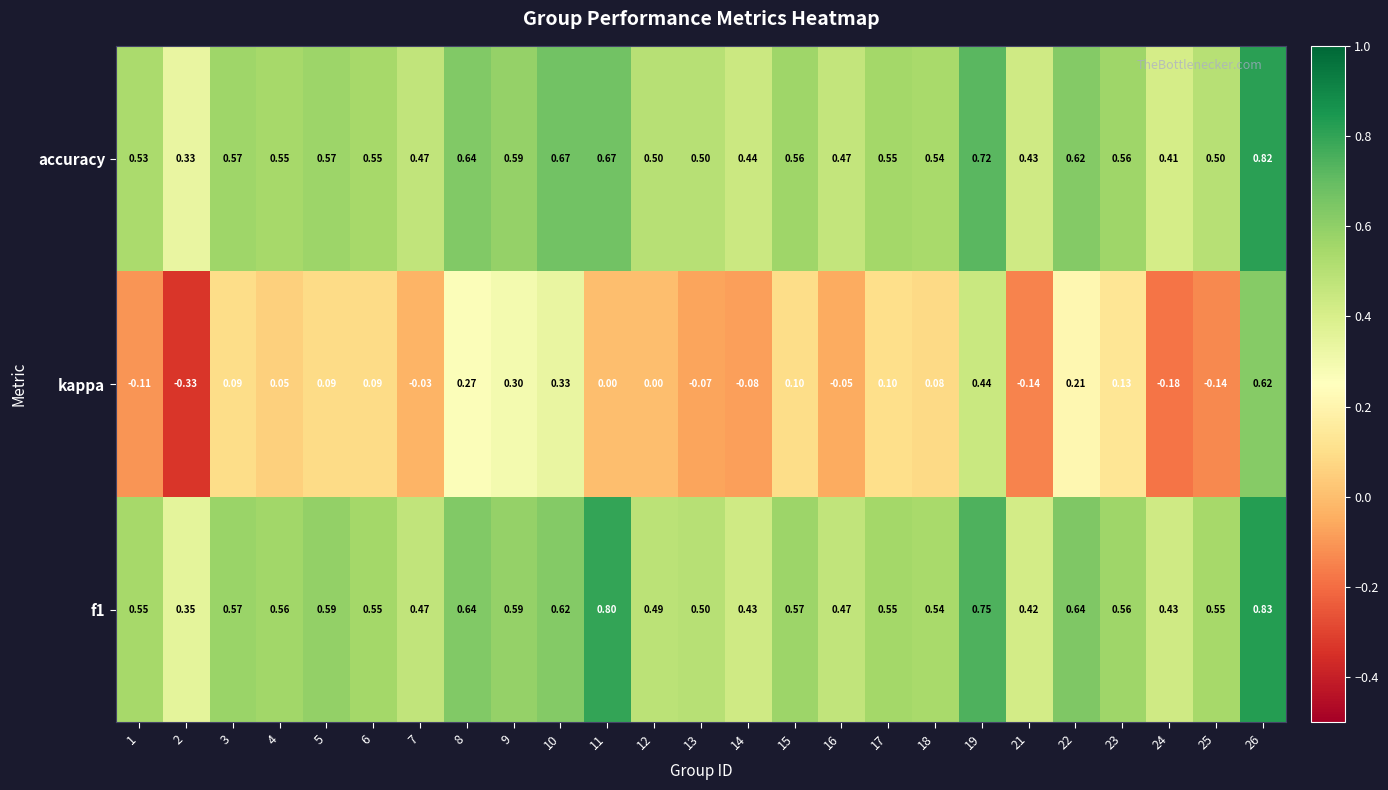

What is the total value across all series at 15?

1.2